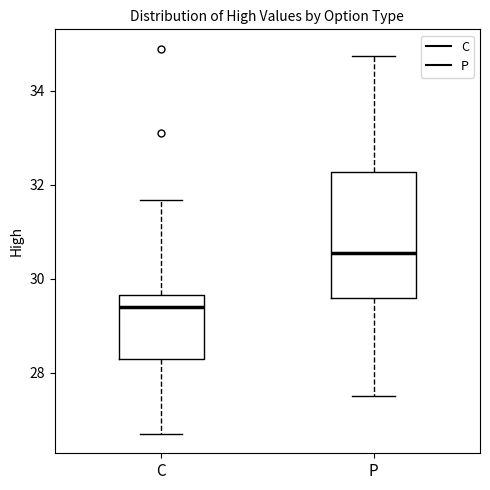

Reading left to right, read every box against the y-axis: the position of its median line, the range the box covers, and the ends of its whiskers. The values are not printed on the chart, so give them approximately, as read against the axis.

C: median 29.4, box 28.4 to 29.6, whiskers 26.8 to 31.6
P: median 30.6, box 29.6 to 32.2, whiskers 27.6 to 34.8